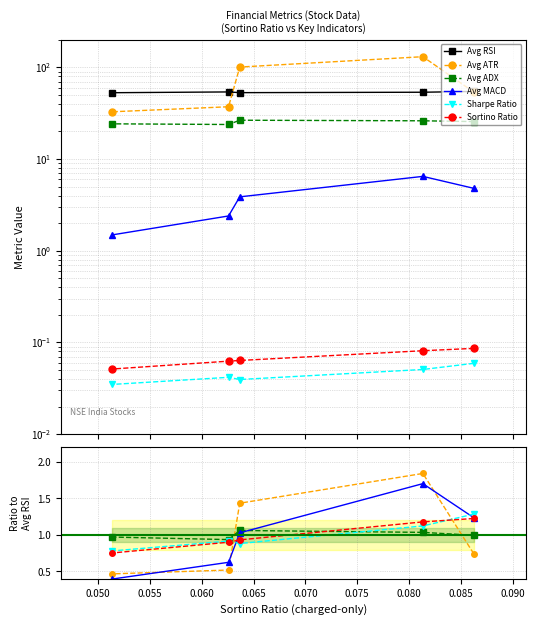

What is the difference between the maximum and minimum values in the Avg RSI series?

1.7